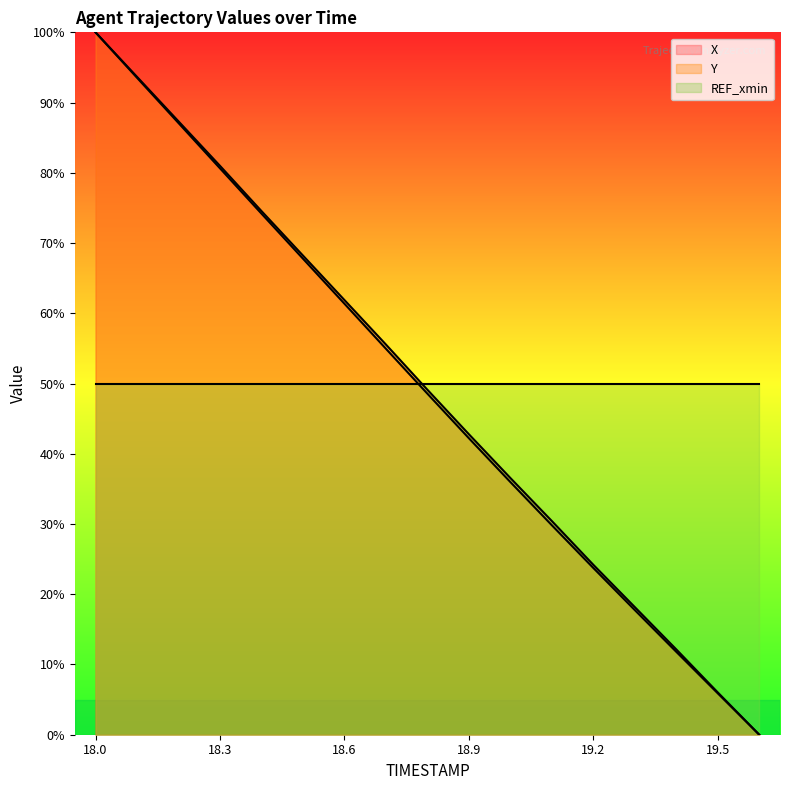

At which label is Y closest to 50?

18.8